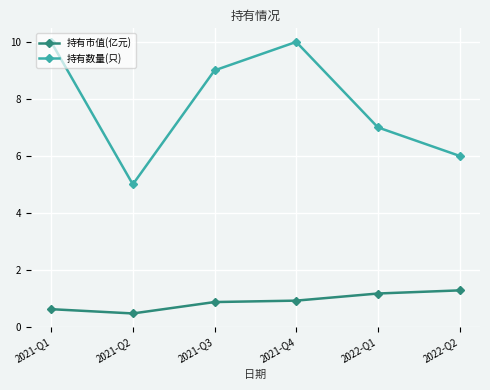

What is the value of the 持有市值(亿元) point at the 5th from the left?

1.2